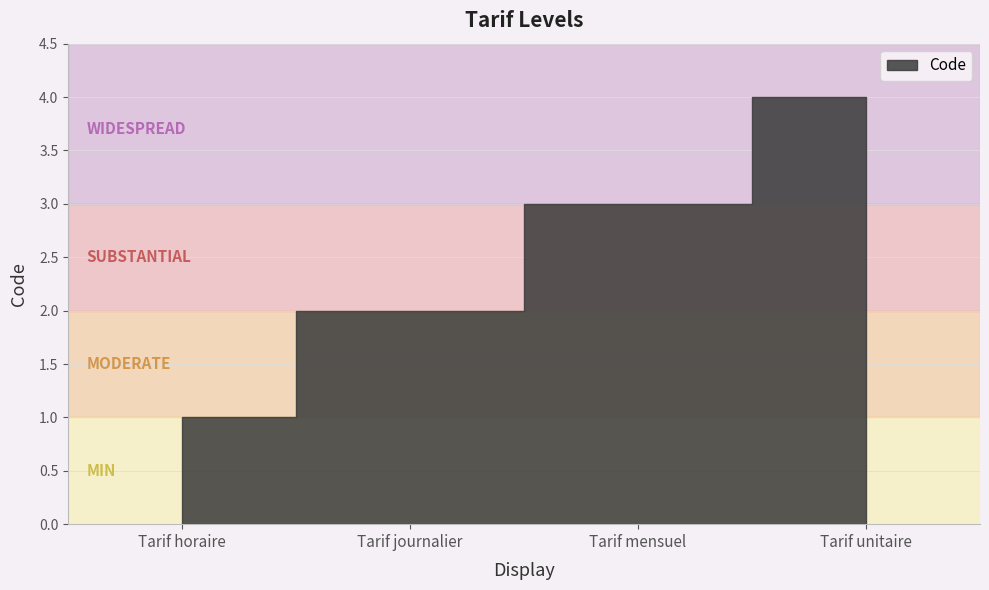

True or false: the data shows 1 at Tarif mensuel.

False